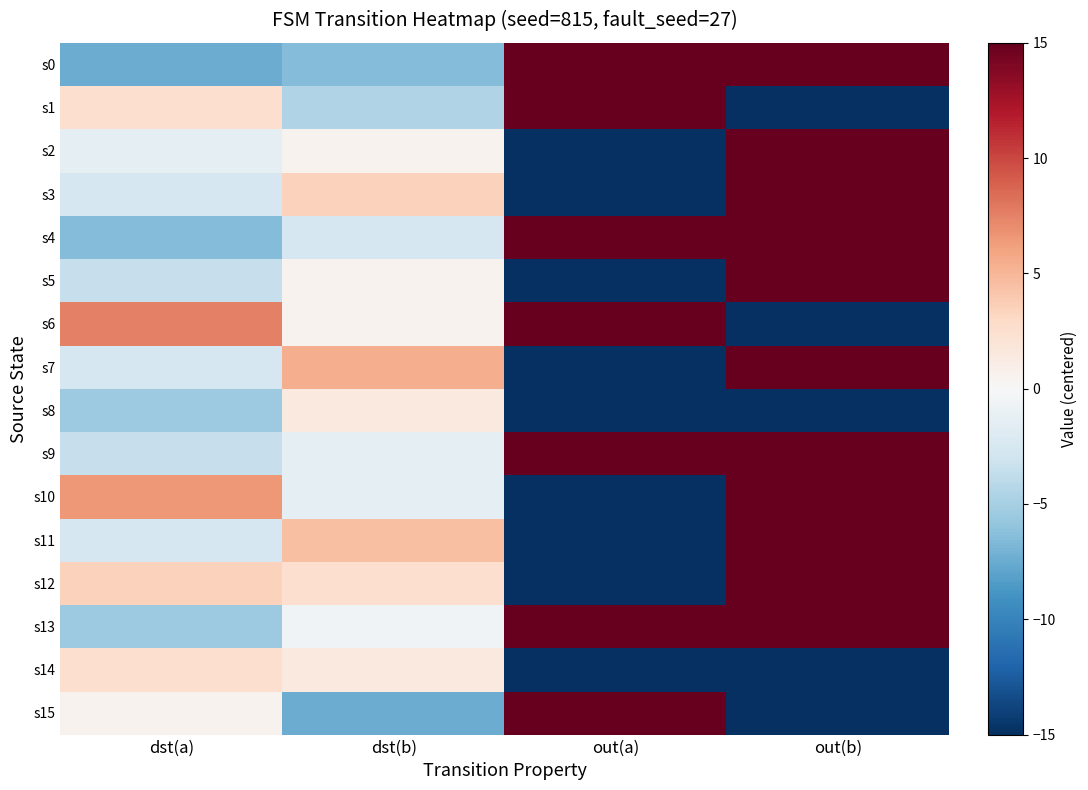

What is the total value across all series at out(b)?

90.0